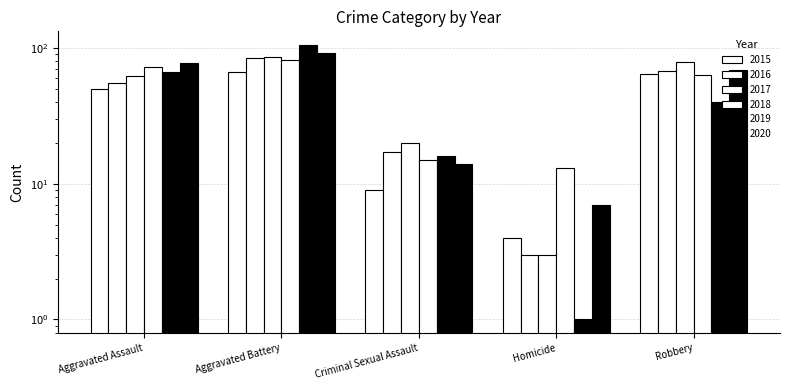

What is the label of the 5th bar from the left?

Robbery